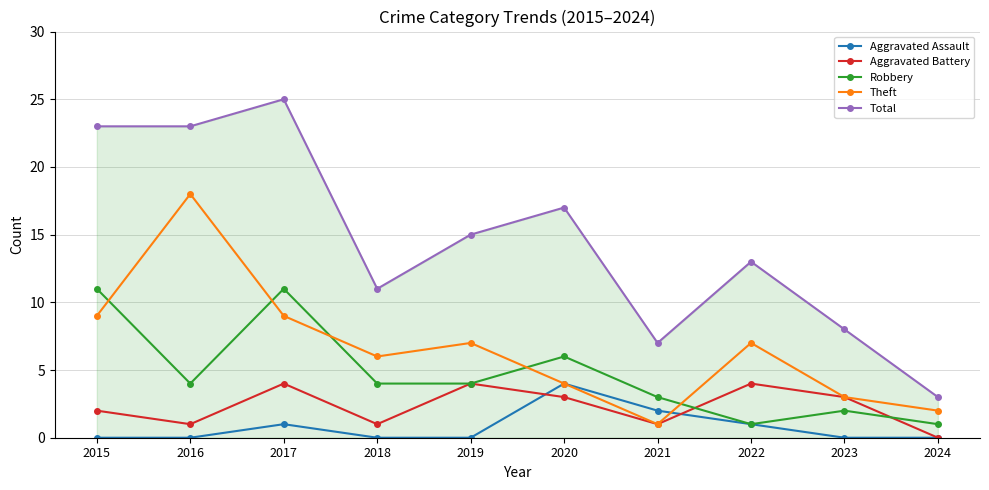

What is the lowest value of the Total series?

3